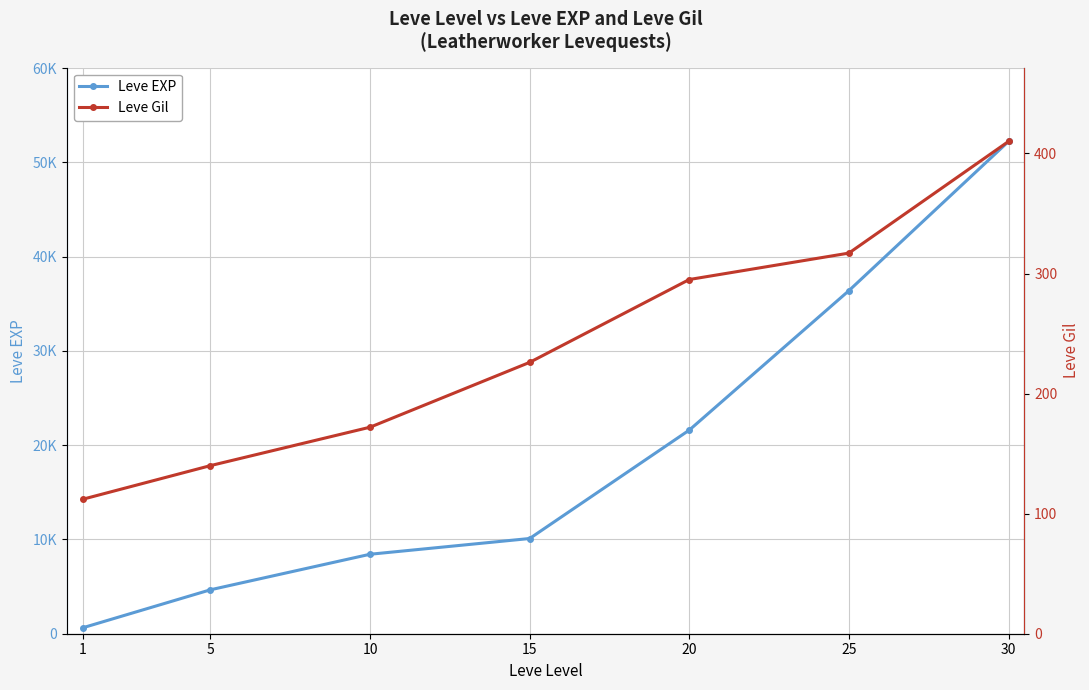

Between 1 and 15, which series saw the biggest shift?

Leve EXP